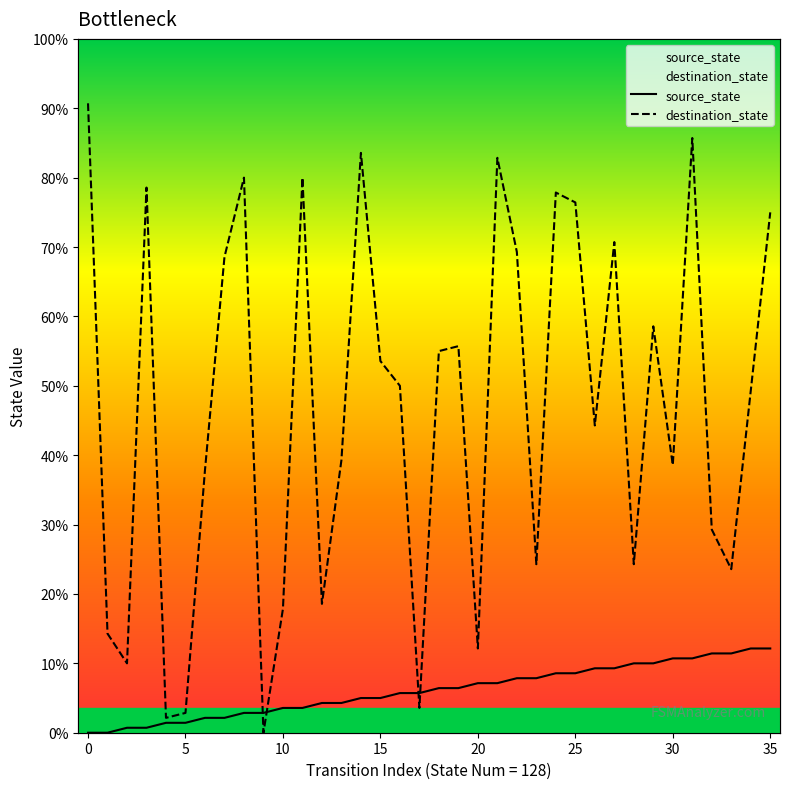

Which series has the widest spread of values?

destination_state